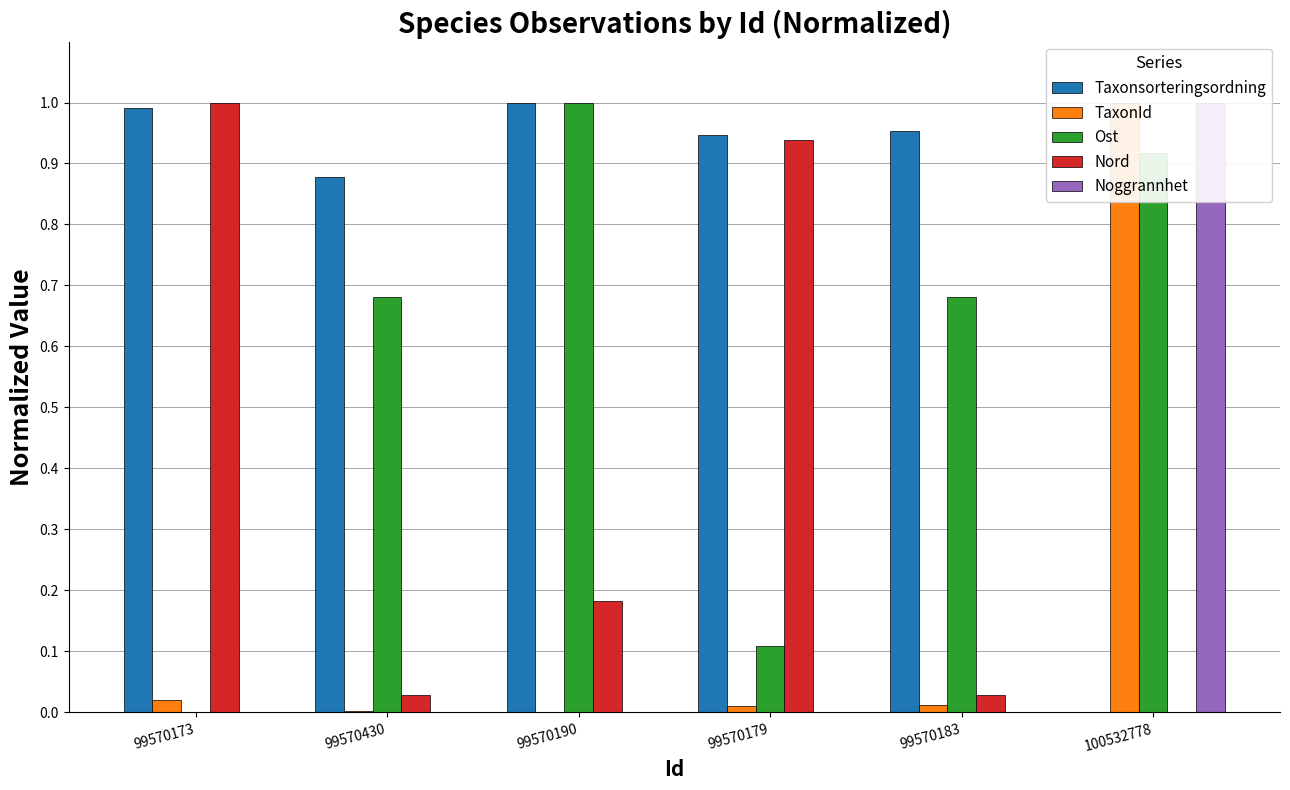

What is the label of the 2nd bar from the right?

99570183